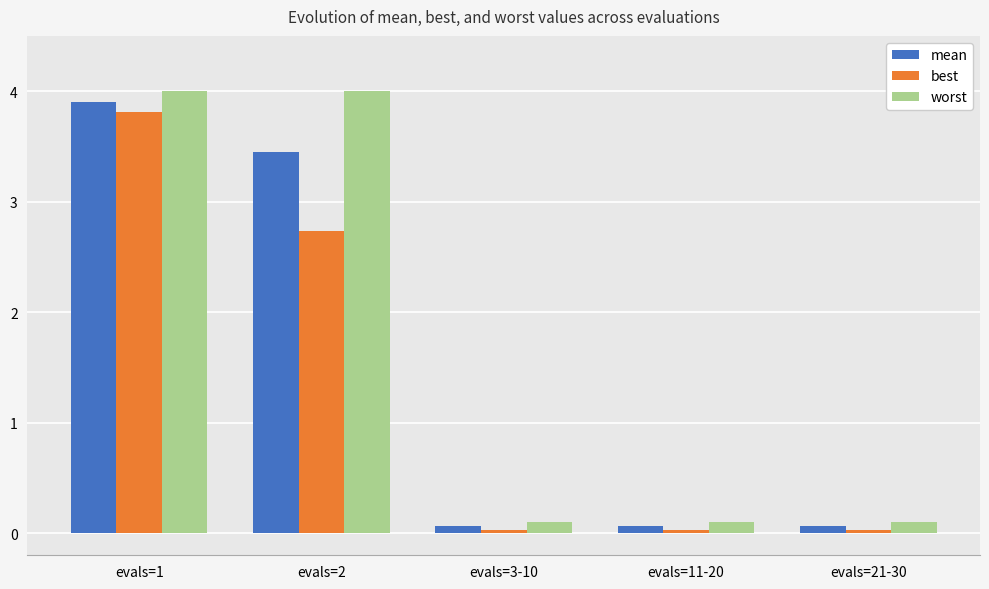

List the series in order of their peak value, lowest first.

best, mean, worst